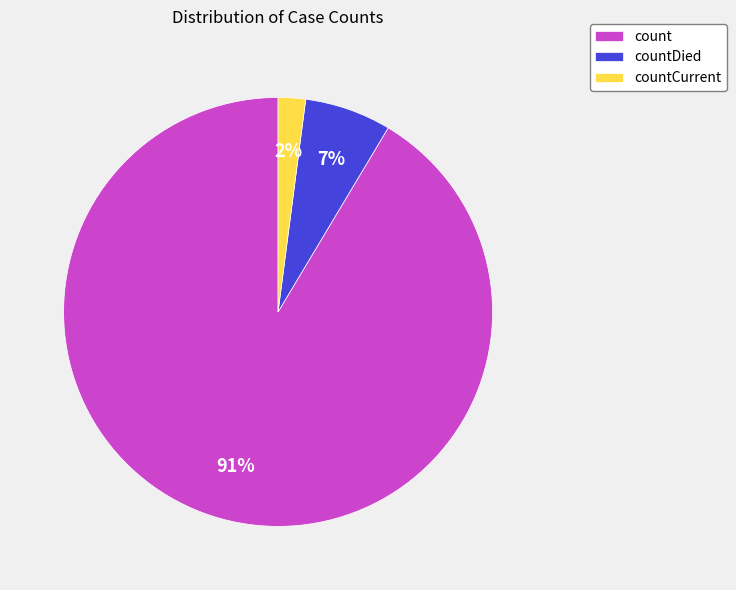

Which has a higher value, count or countCurrent?

count